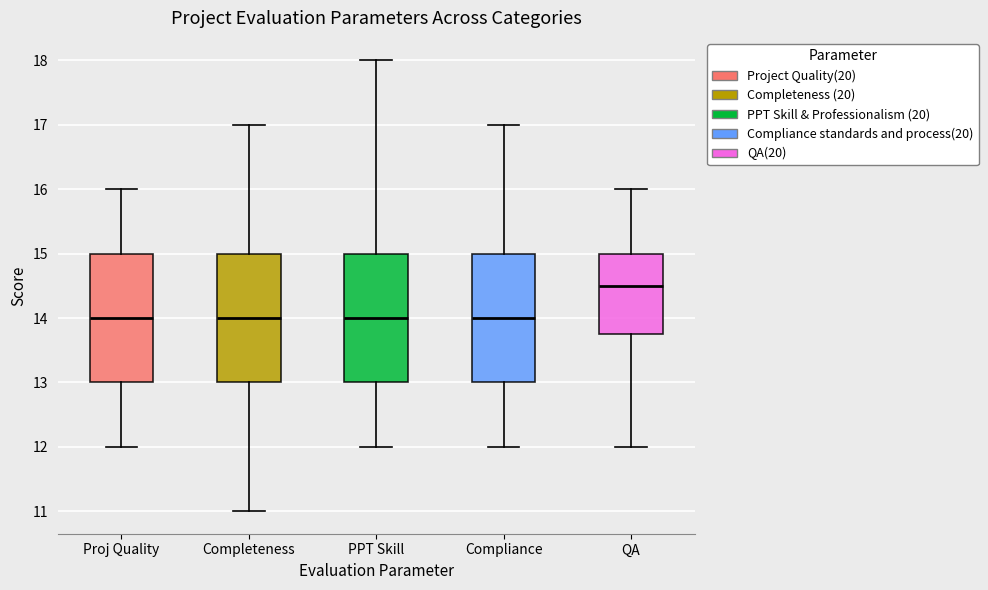

Which box's median line is the highest?

QA